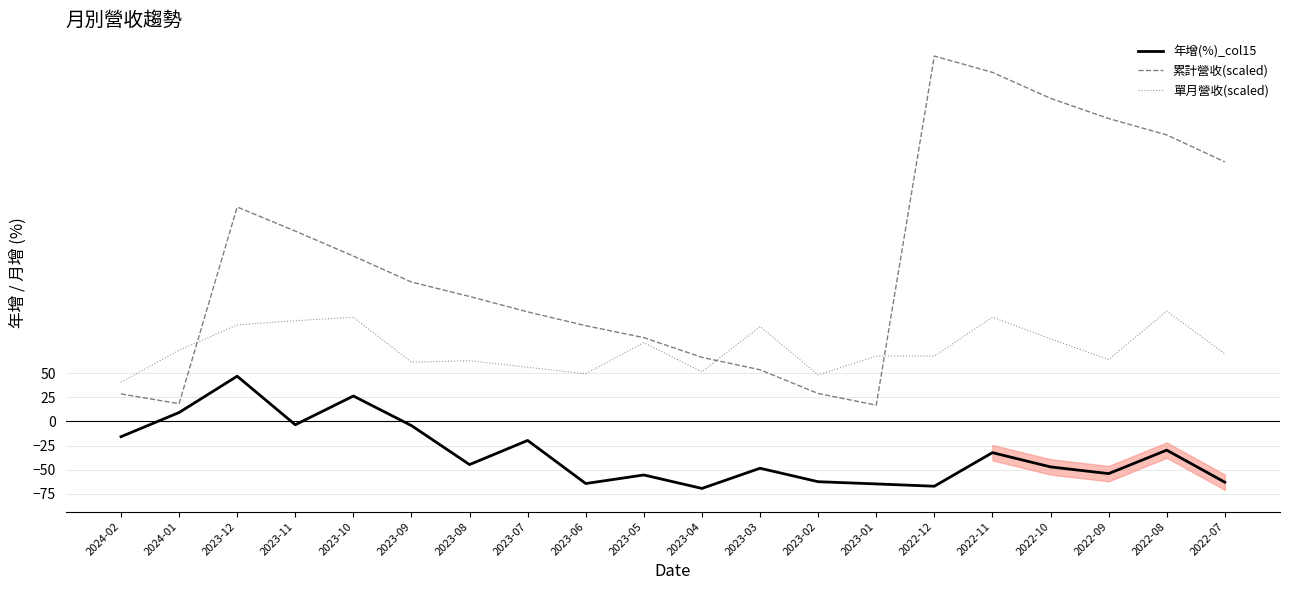

At which label does 單月營收(scaled) reach its peak?

2022-08